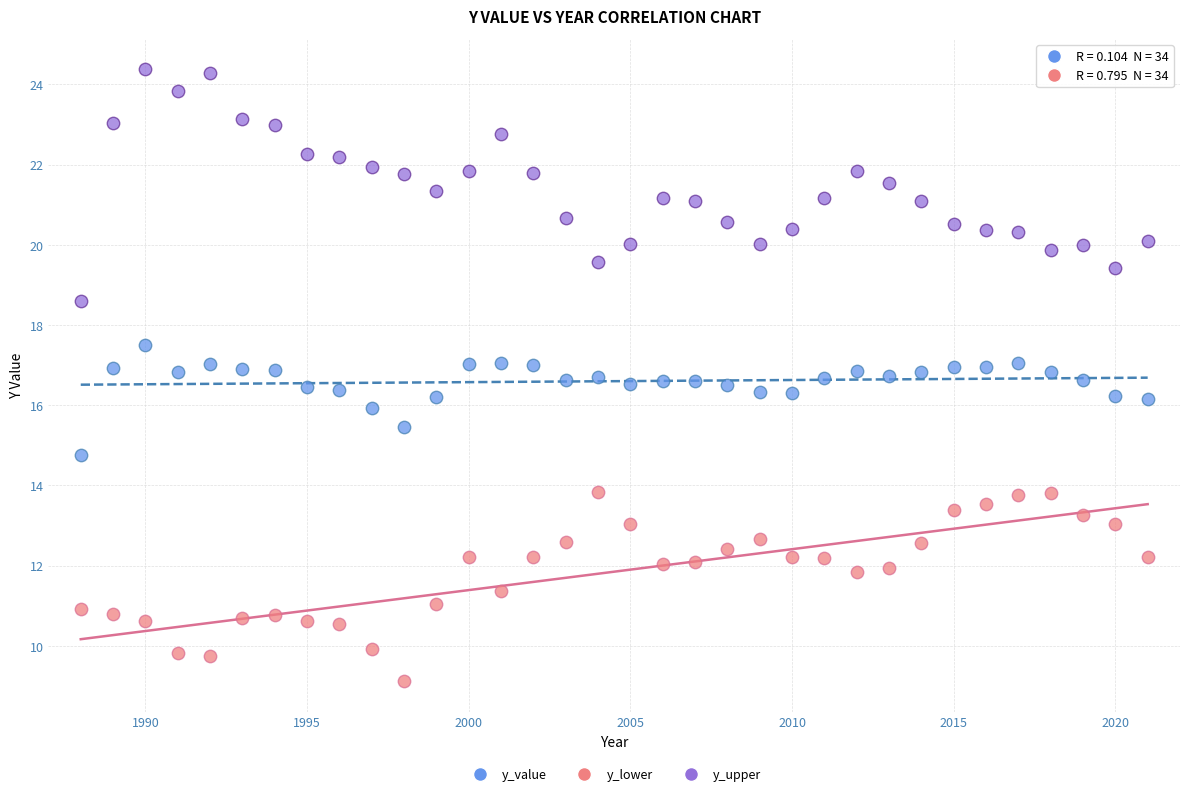

What are all the series names shown in the legend?

y_value, y_lower, y_upper